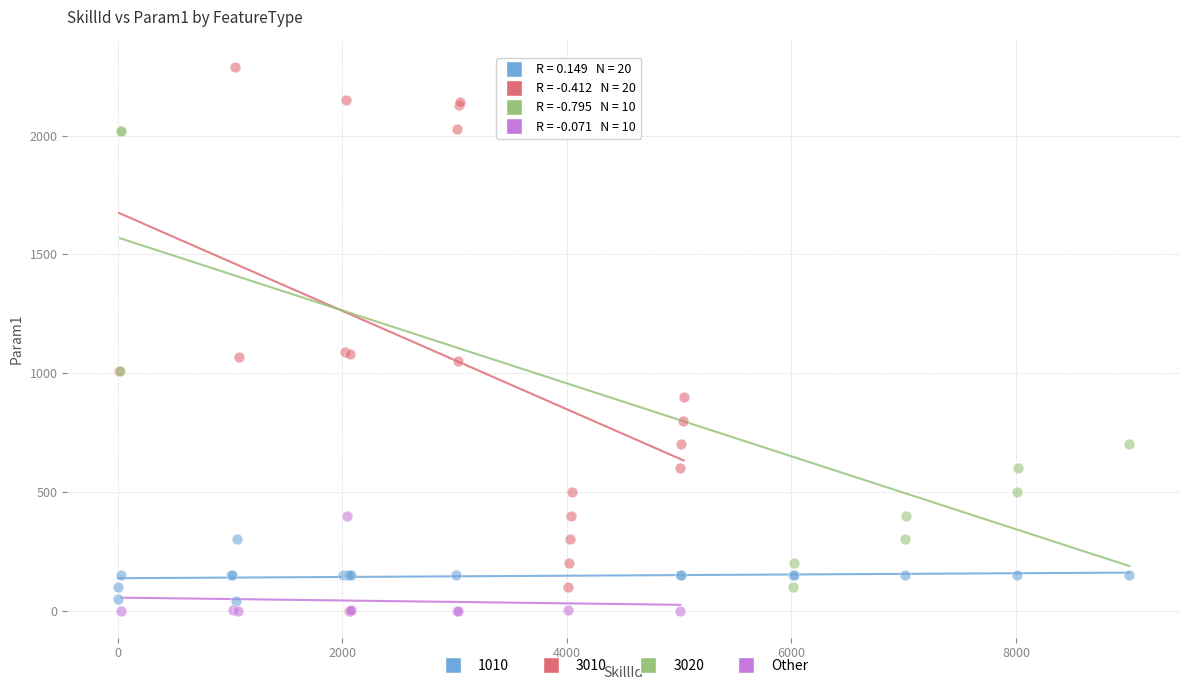

Which series has the largest Y range (max minus min)?

3010